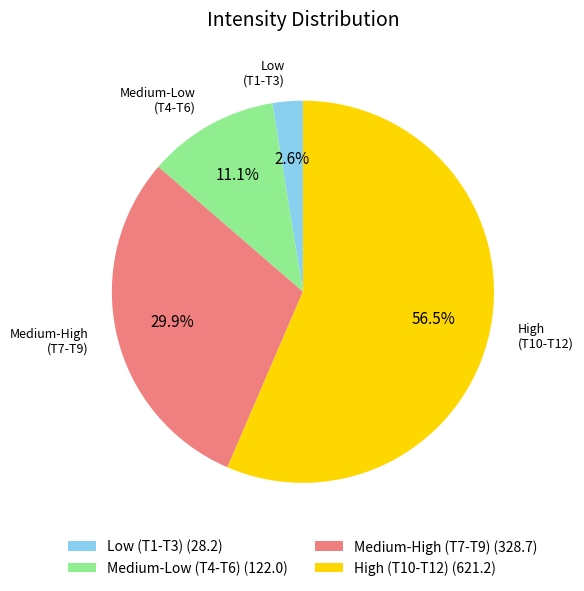

Approximately how many times larger is the value at Medium-High (T7-T9) compared to Medium-Low (T4-T6)?

2.7